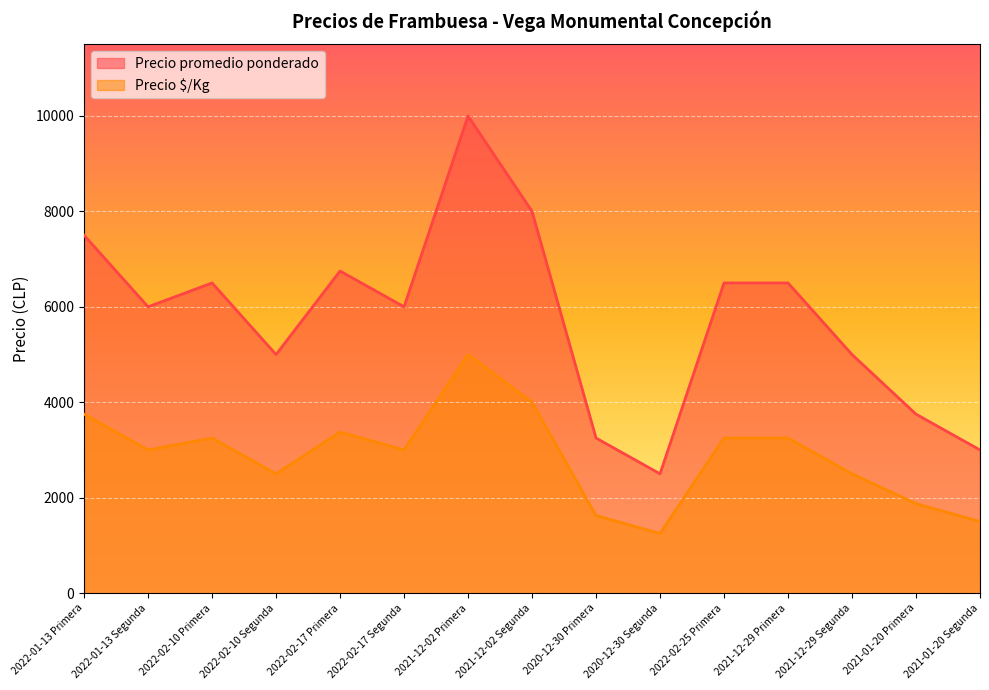

What is the difference between the highest and lowest values at 2021-01-20 Primera?

1875